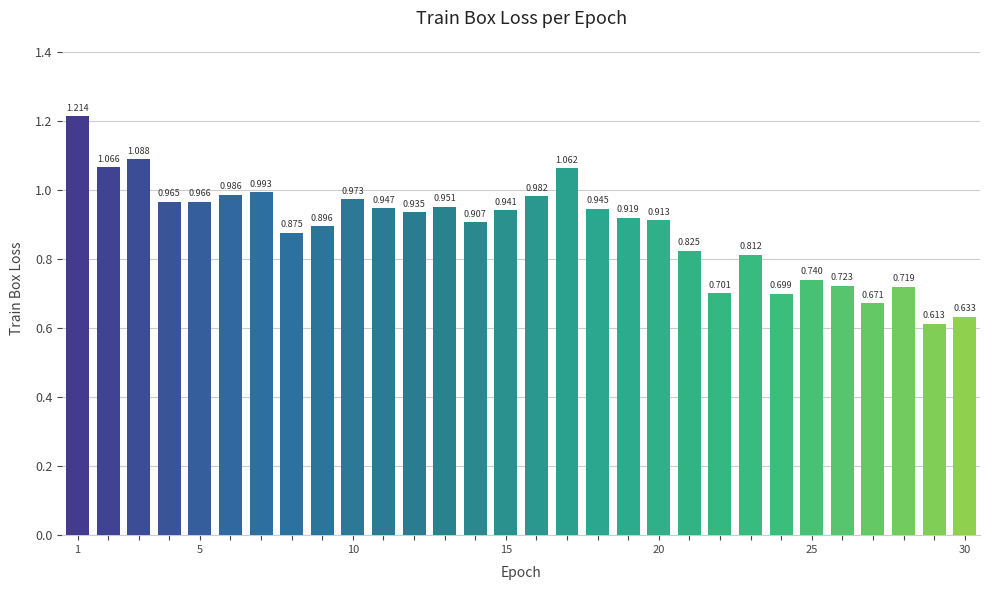

Does the chart contain any negative values?

No